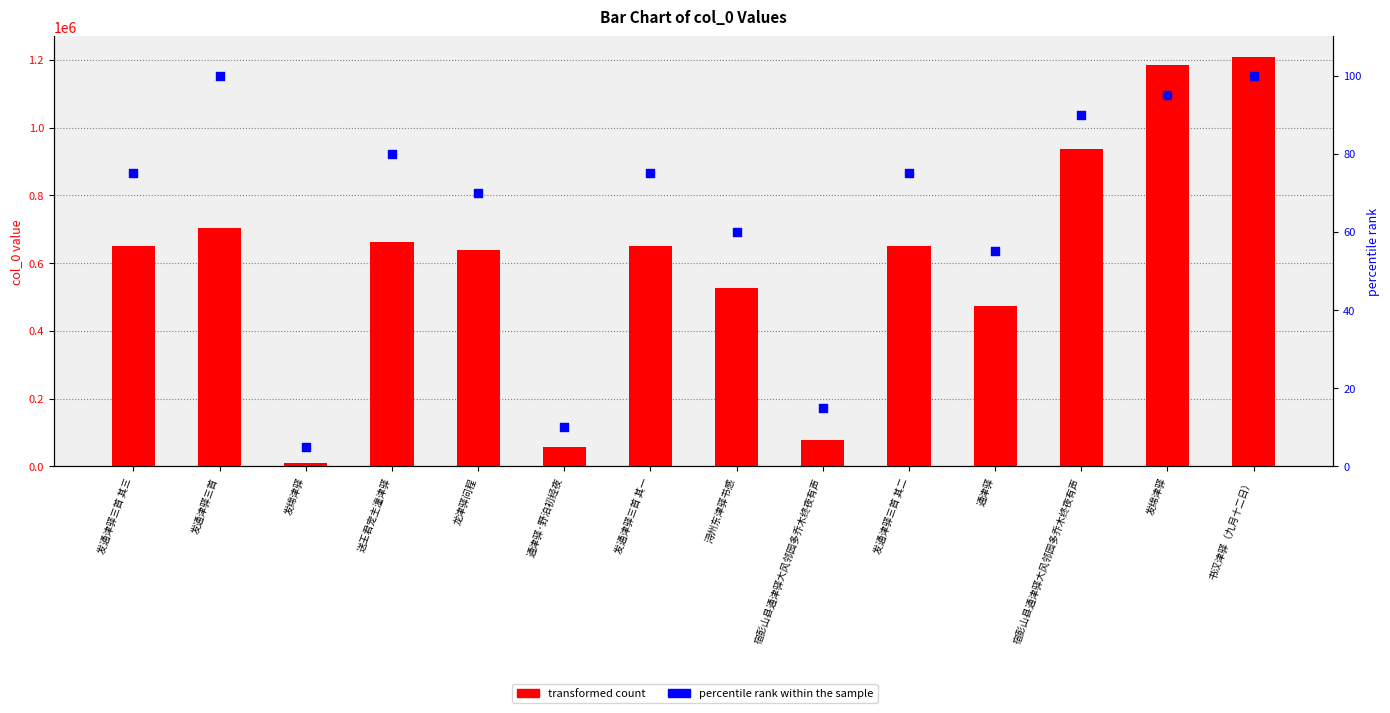

At which category is the sum across all series the highest?

书汉津驿（九月十二日）